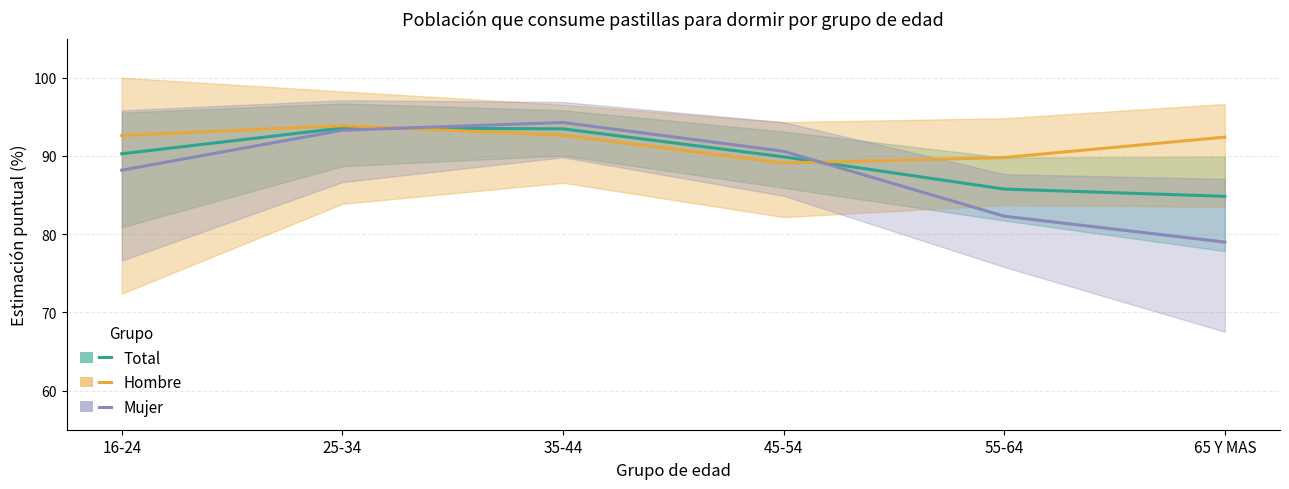

What position from the right is 55-64?

2